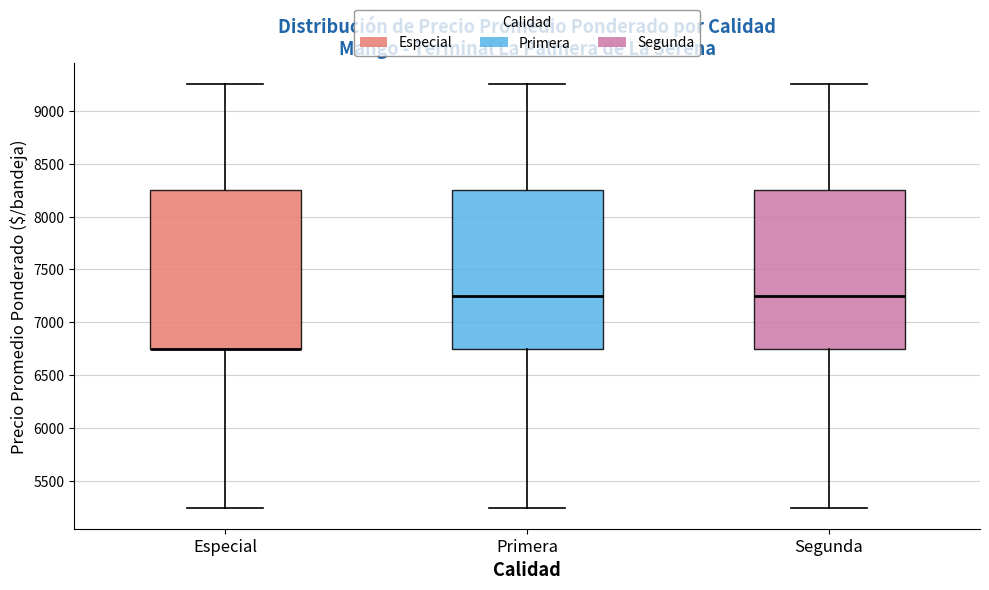

Reading left to right, read every box against the y-axis: the position of its median line, the range the box covers, and the ends of its whiskers. The values are not printed on the chart, so give them approximately, as read against the axis.

Especial: median 6750 (drawn on the box's lower edge), box 6750 to 8250, whiskers 5250 to 9250
Primera: median 7250, box 6750 to 8250, whiskers 5250 to 9250
Segunda: median 7250, box 6750 to 8250, whiskers 5250 to 9250